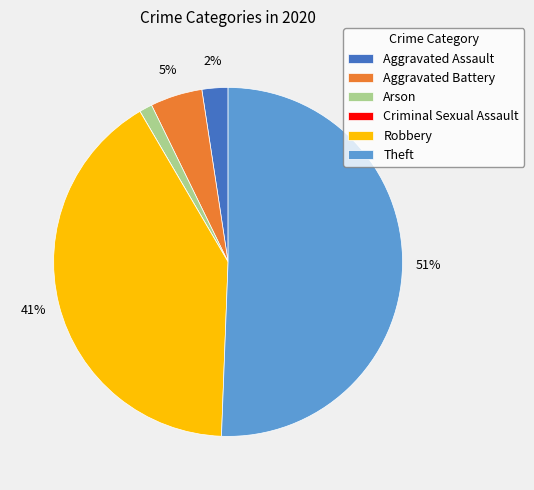

To the nearest percent, what portion does Theft represent?

51%